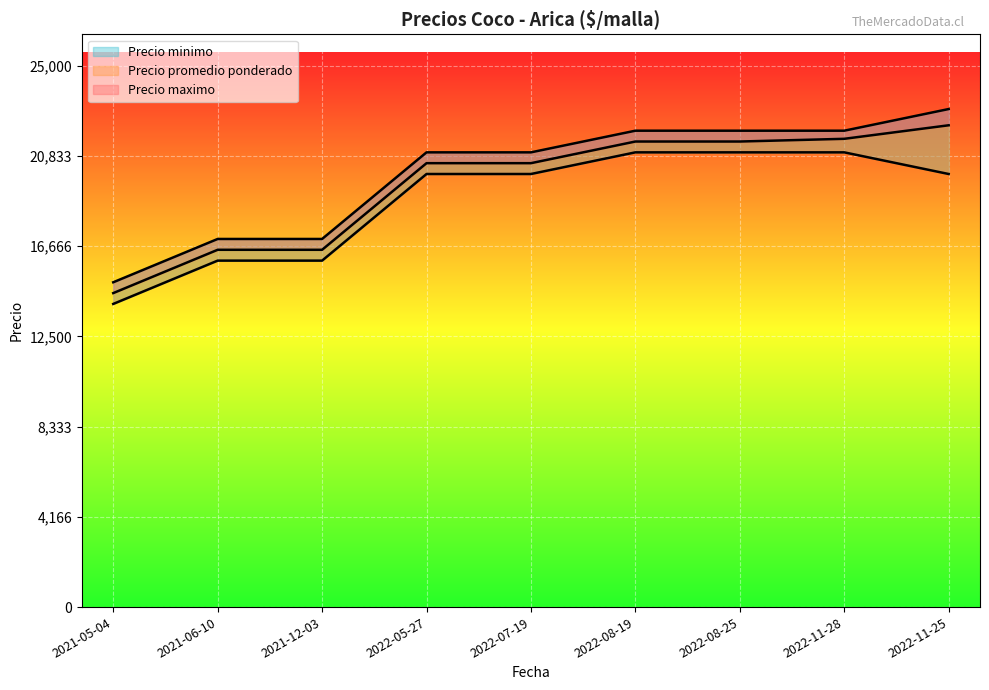

List the series in order of their overall mean, highest first.

Precio maximo, Precio promedio ponderado, Precio minimo